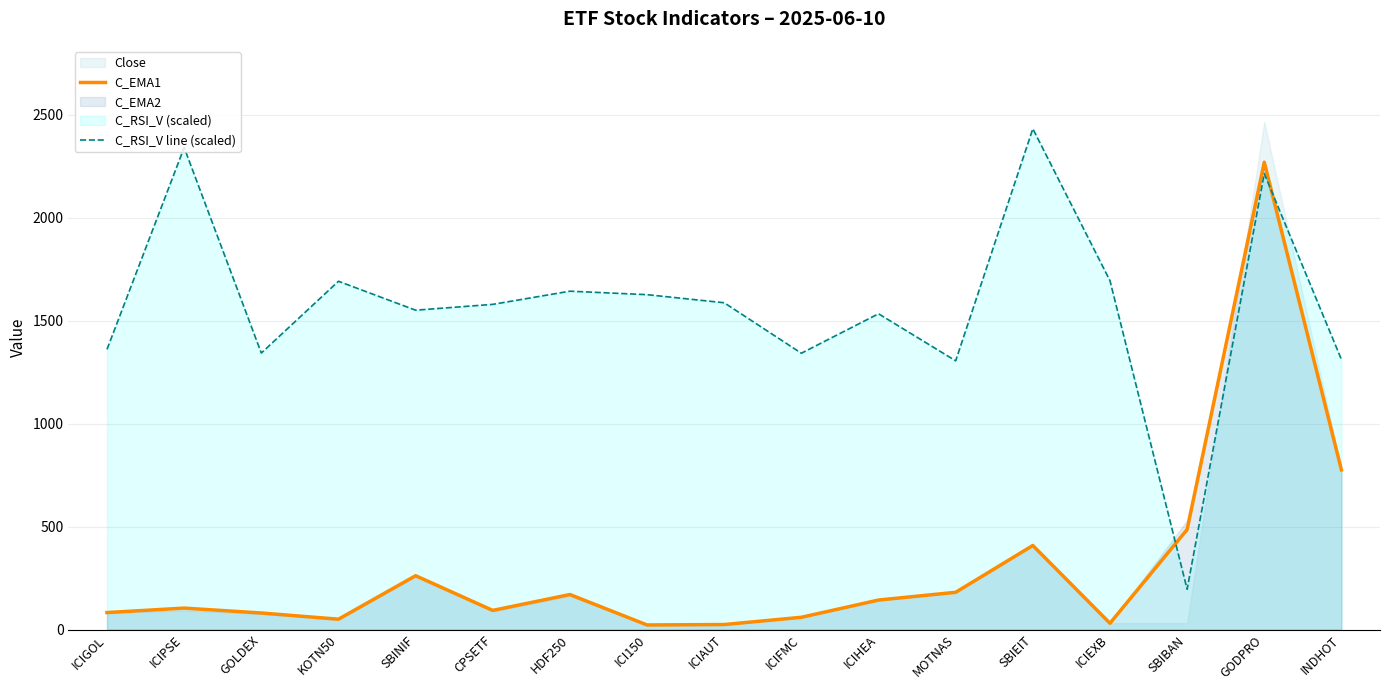

What is the total value across all series at ICI150?

1649.1